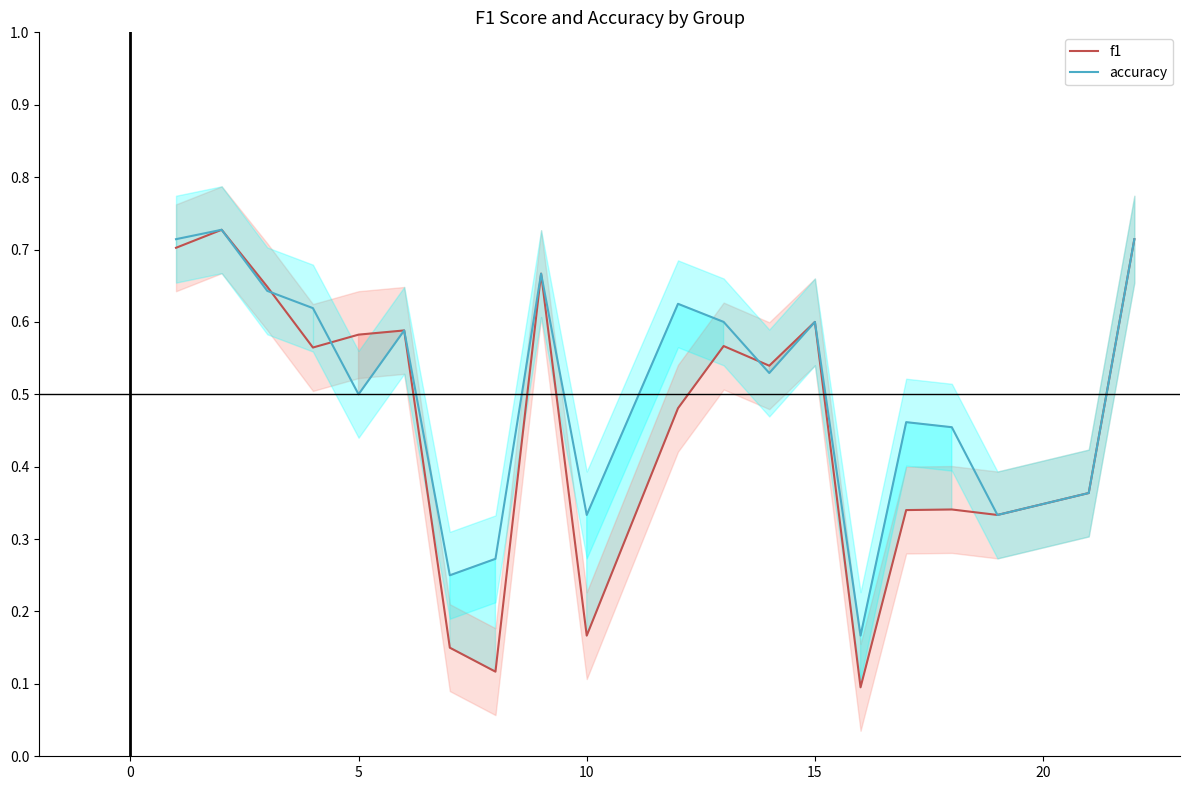

The accuracy series shows 0.6 at 15. True or false?

True